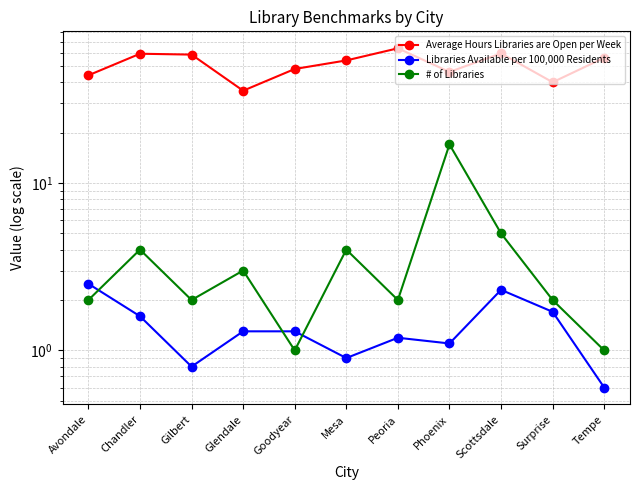

What is the smallest value displayed?

0.6